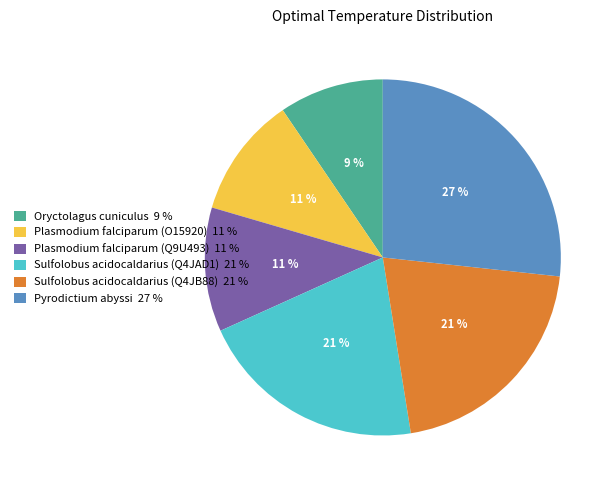

To the nearest percent, what is the combined percentage of Pyrodictium abyssi and Oryctolagus cuniculus?

36%